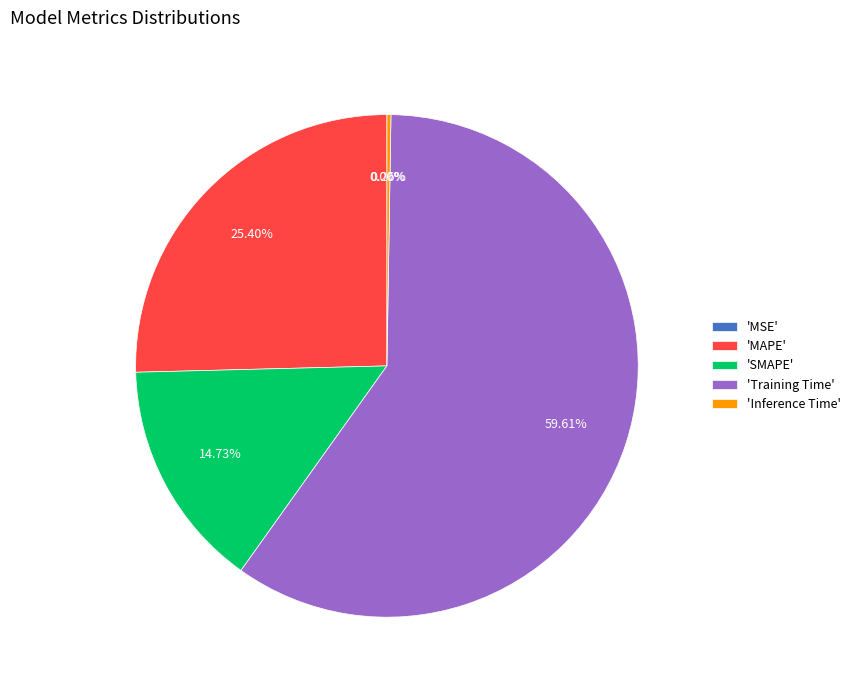

Is there any slice that represents more than half of the pie?

Yes